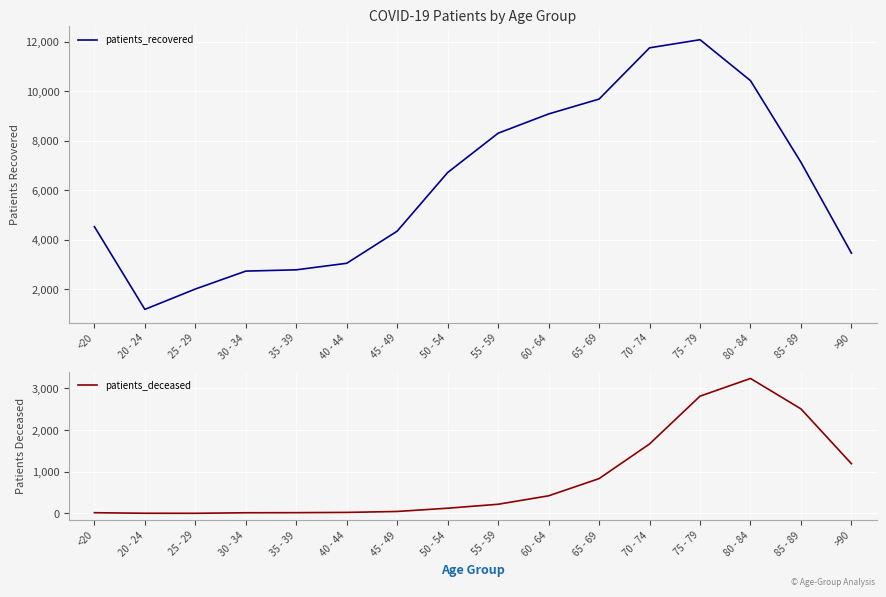

Reading right to left, extract all data points from this chart.

patients_recovered: >90=3457	85 - 89=7128	80 - 84=10428	75 - 79=12082	70 - 74=11754	65 - 69=9683	60 - 64=9082	55 - 59=8304	50 - 54=6716	45 - 49=4347	40 - 44=3048	35 - 39=2783	30 - 34=2732	25 - 29=2007	20 - 24=1185	<20=4529
patients_deceased: >90=1194	85 - 89=2510	80 - 84=3241	75 - 79=2816	70 - 74=1668	65 - 69=836	60 - 64=423	55 - 59=220	50 - 54=125	45 - 49=47	40 - 44=24	35 - 39=18	30 - 34=16	25 - 29=3	20 - 24=4	<20=17